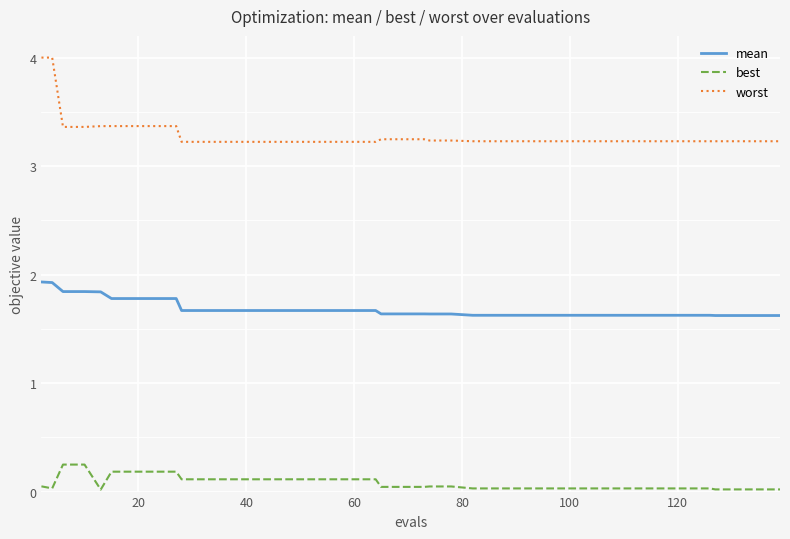

What are all the series names shown in the legend?

mean, best, worst